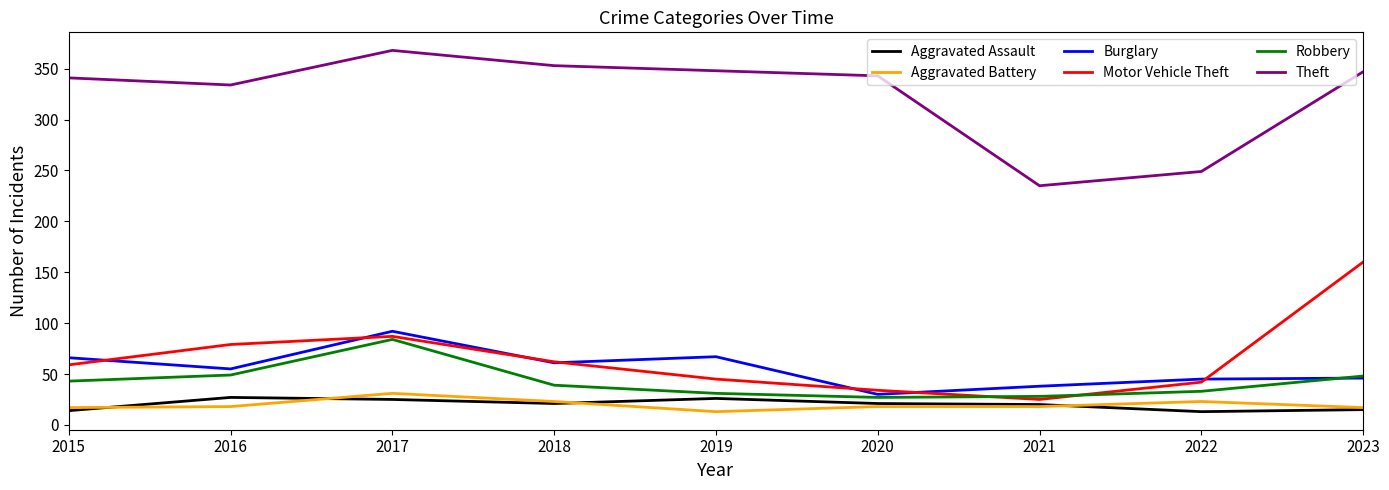

What is the smallest value displayed?

13